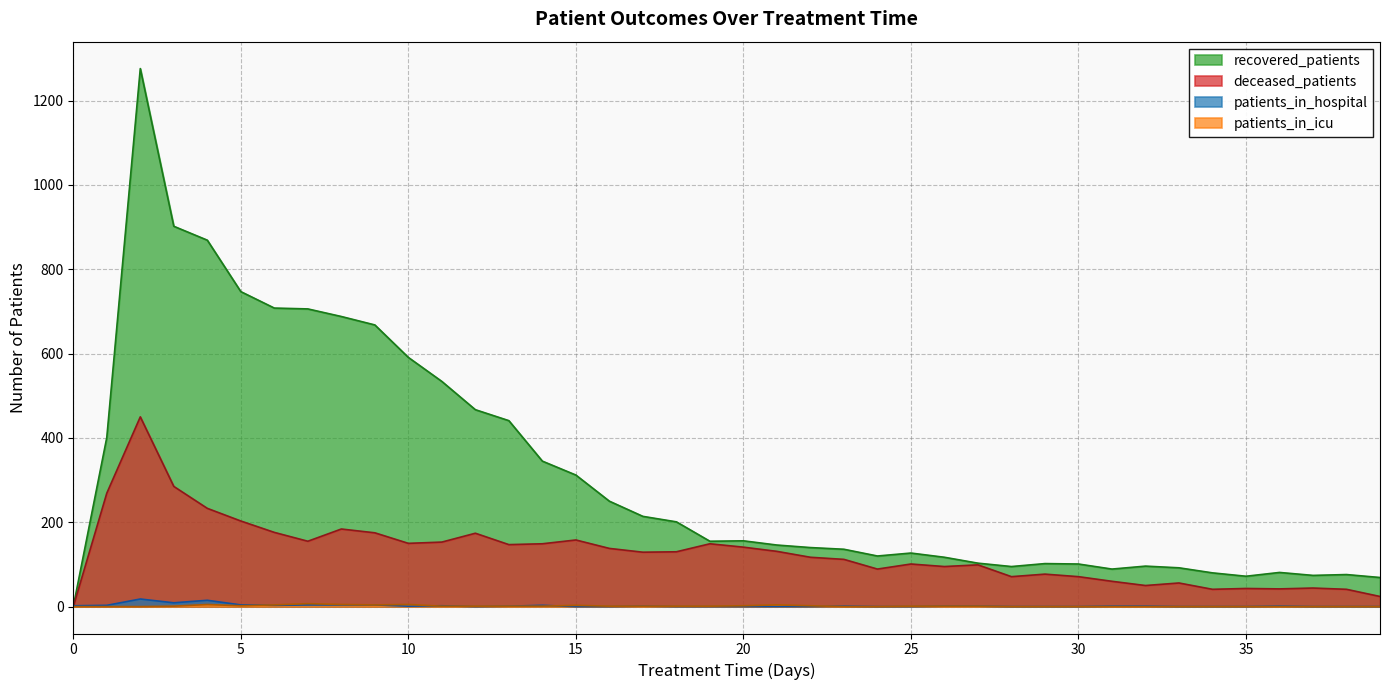

Which series has the largest range (max minus min)?

recovered_patients